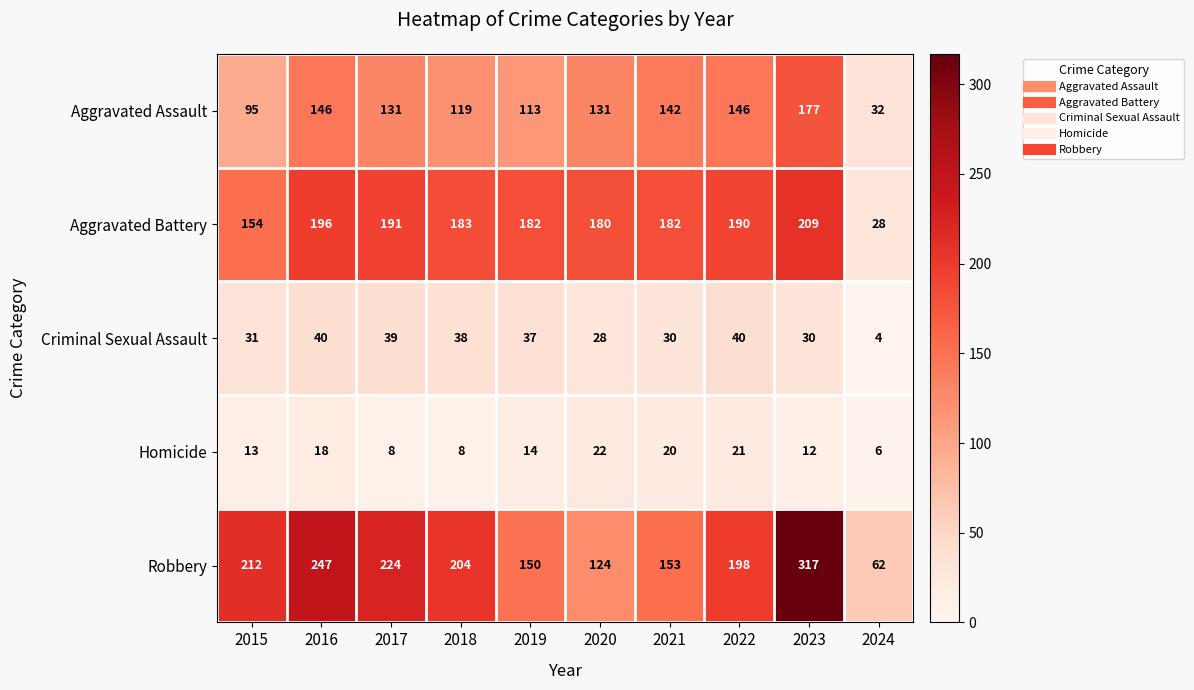

Count the number of data series in this chart.

5